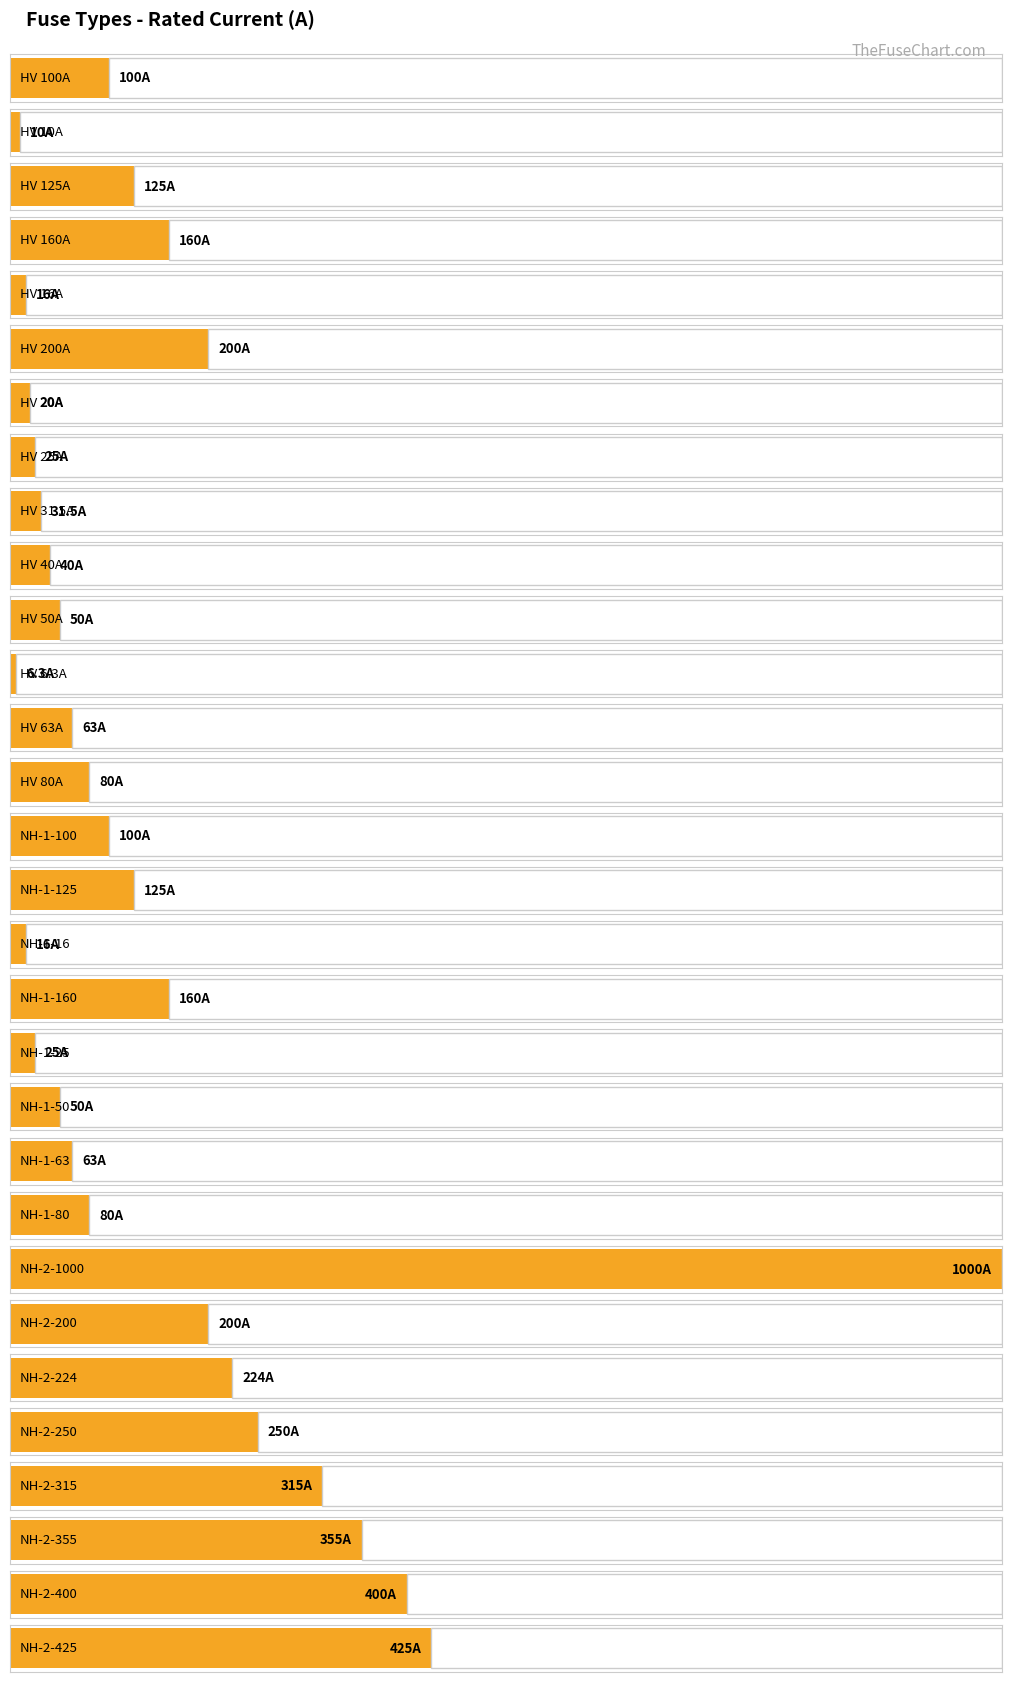

What is the label of the 7th bar from the right?

NH-2-200